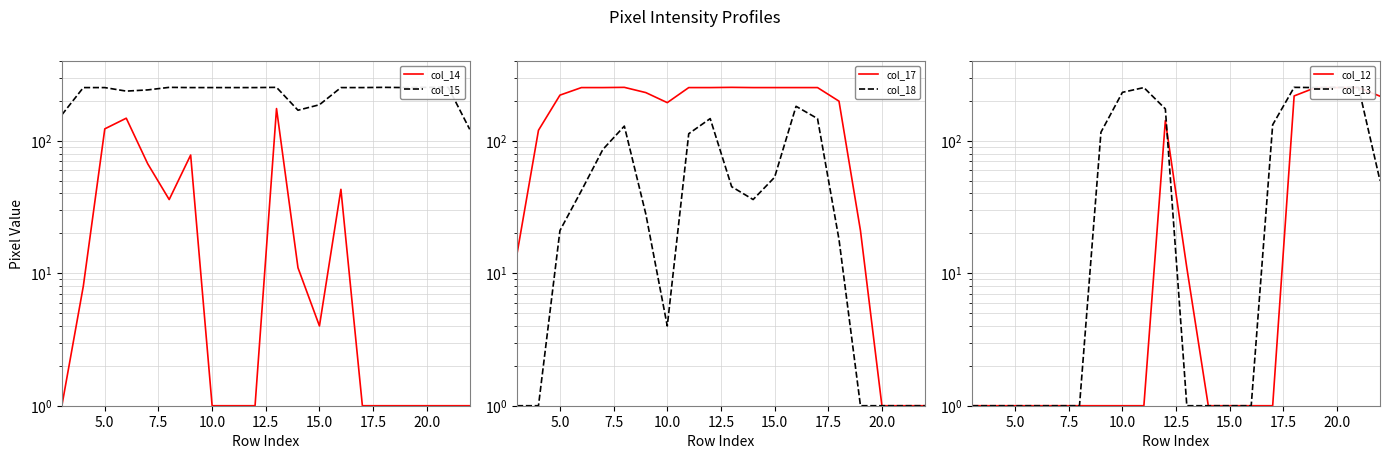

What is the value of the col_17 point at the 8th from the left?

194